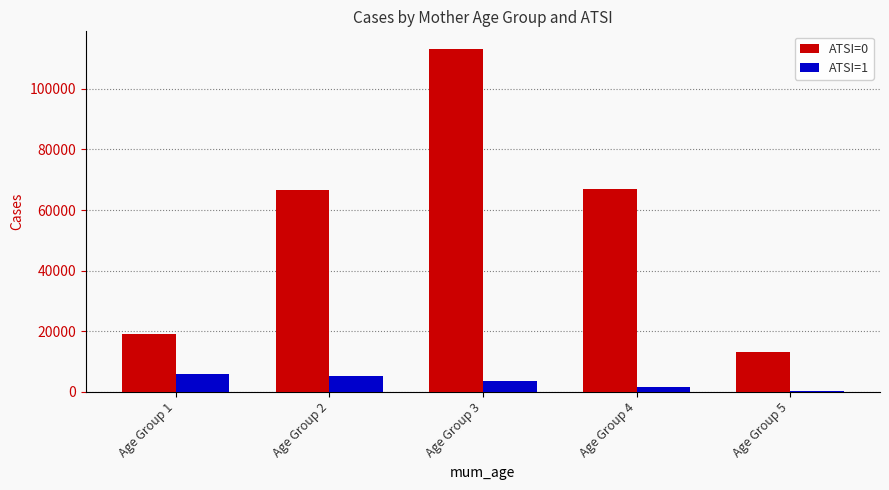

Between Age Group 2 and Age Group 3, which series saw the biggest shift?

ATSI=0